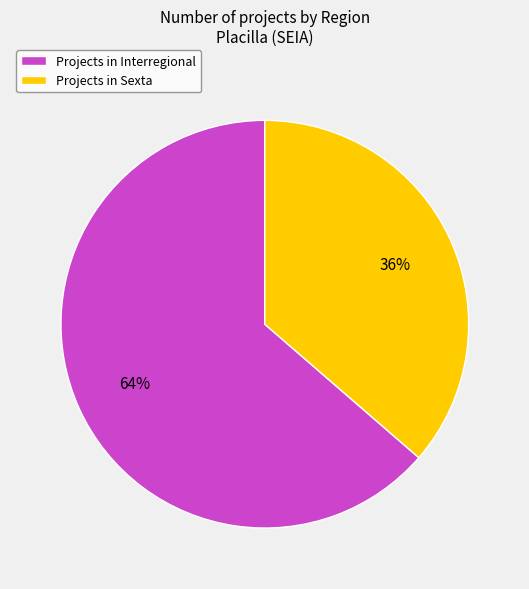

To the nearest percent, what is the average slice percentage?

50%